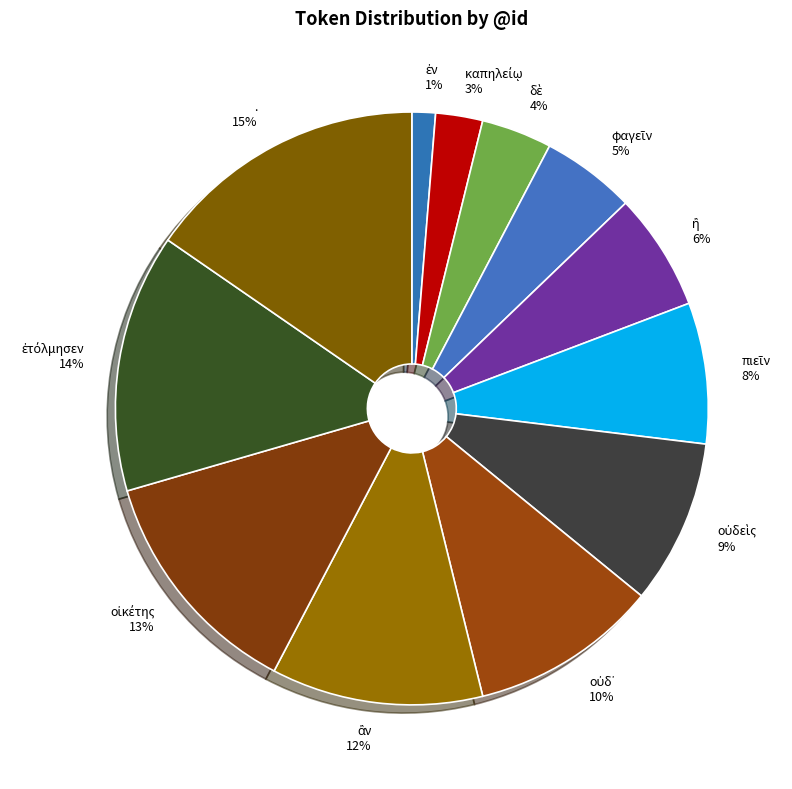

To the nearest percent, what is the difference between the largest and smallest slice percentages?

14%